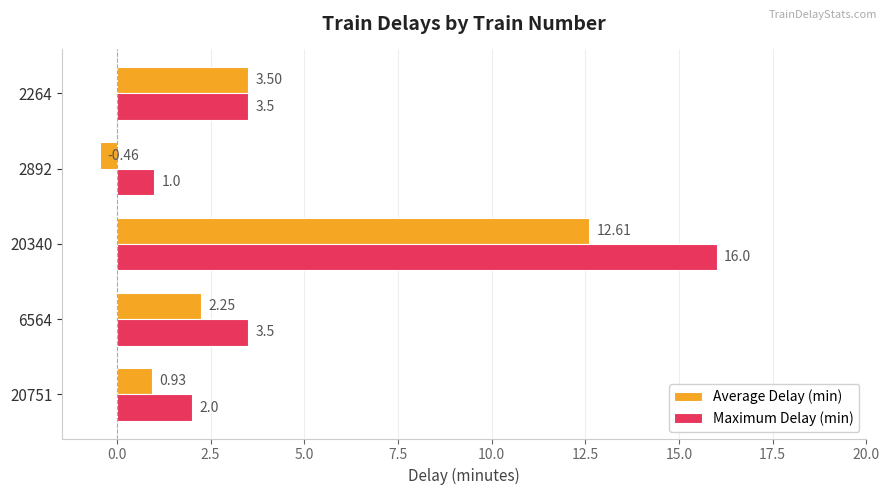

Which series has the largest total across all categories?

Maximum Delay (min)